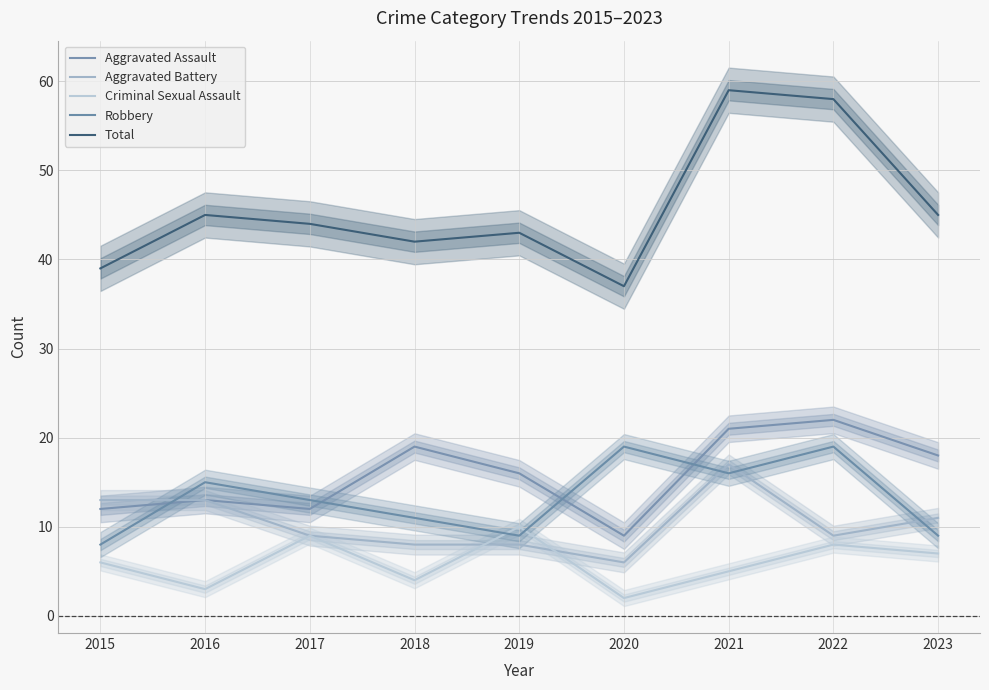

Does the chart display data point markers on the line(s)?

No